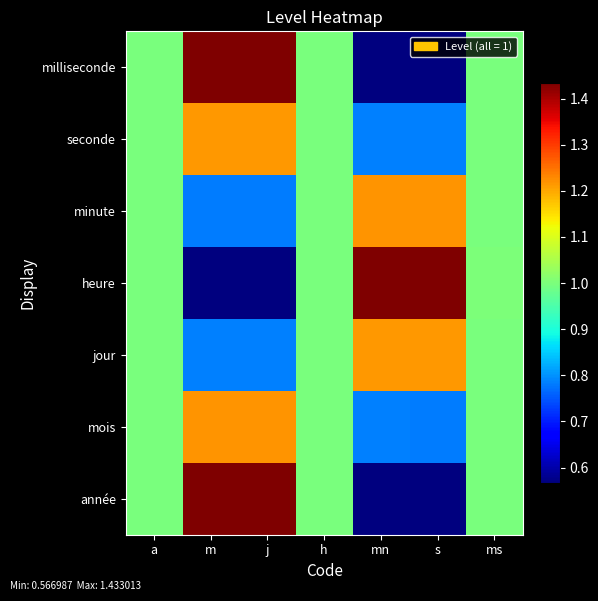

Reading left to right, transcribe all the data shown in this chart.

année: a=1.0	m=1.4	j=1.4	h=1.0	mn=0.6	s=0.6	ms=1.0
mois: a=1.0	m=1.2	j=1.2	h=1.0	mn=0.8	s=0.8	ms=1.0
jour: a=1.0	m=0.8	j=0.8	h=1.0	mn=1.2	s=1.2	ms=1.0
heure: a=1.0	m=0.6	j=0.6	h=1.0	mn=1.4	s=1.4	ms=1.0
minute: a=1.0	m=0.8	j=0.8	h=1.0	mn=1.2	s=1.2	ms=1.0
seconde: a=1.0	m=1.2	j=1.2	h=1.0	mn=0.8	s=0.8	ms=1.0
milliseconde: a=1.0	m=1.4	j=1.4	h=1.0	mn=0.6	s=0.6	ms=1.0